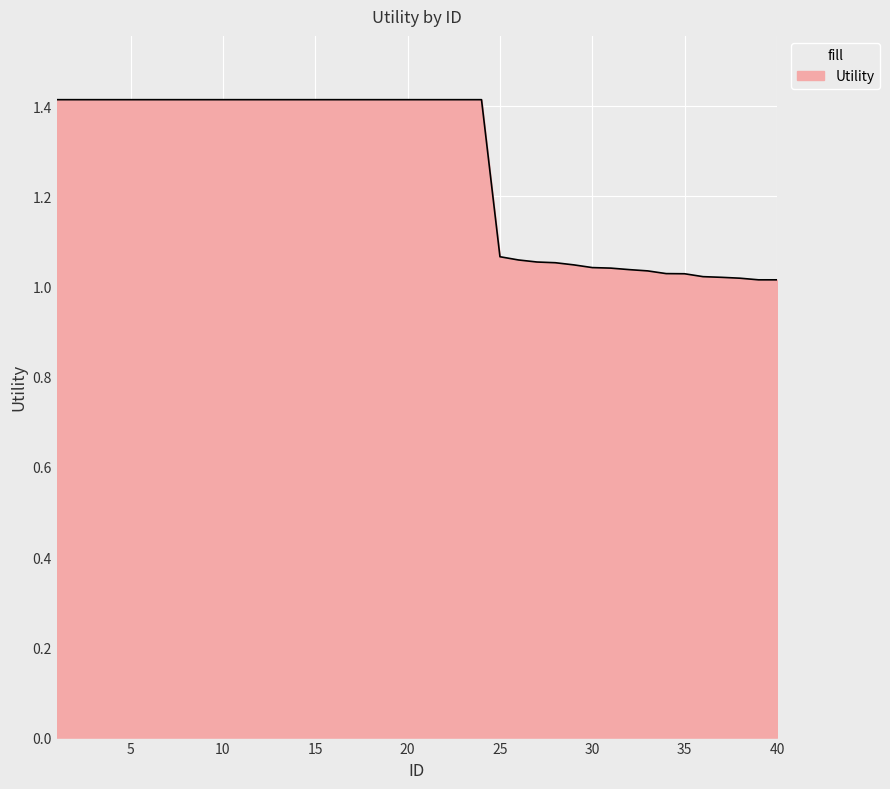

What is the difference between the maximum and minimum values?

0.4